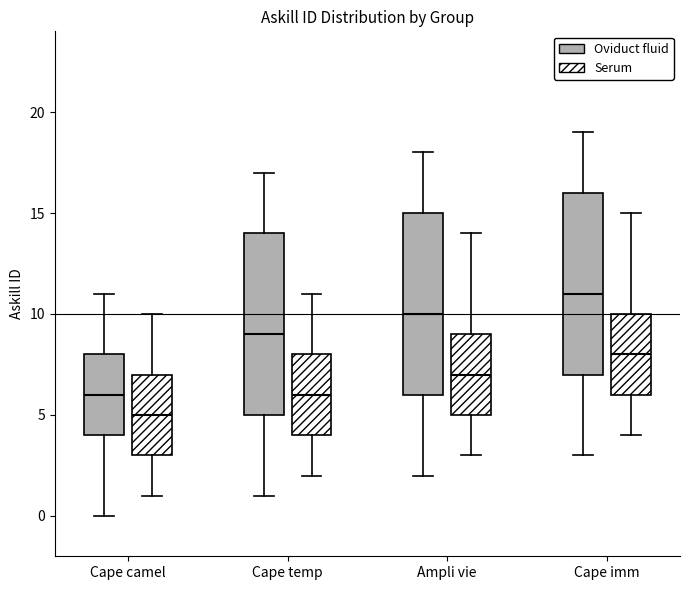

Reading left to right, transcribe this box plot: for each box, give where its median line is, the range the box spans, and where its two whiskers end, as read against the y-axis. The values are not printed on the chart, so give them approximately, as read against the axis.

Cape camel (Oviduct fluid): median 6, box 4 to 8, whiskers 0 to 11
Cape camel (Serum): median 5, box 3 to 7, whiskers 1 to 10
Cape temp (Oviduct fluid): median 9, box 5 to 14, whiskers 1 to 17
Cape temp (Serum): median 6, box 4 to 8, whiskers 2 to 11
Ampli vie (Oviduct fluid): median 10, box 6 to 15, whiskers 2 to 18
Ampli vie (Serum): median 7, box 5 to 9, whiskers 3 to 14
Cape imm (Oviduct fluid): median 11, box 7 to 16, whiskers 3 to 19
Cape imm (Serum): median 8, box 6 to 10, whiskers 4 to 15